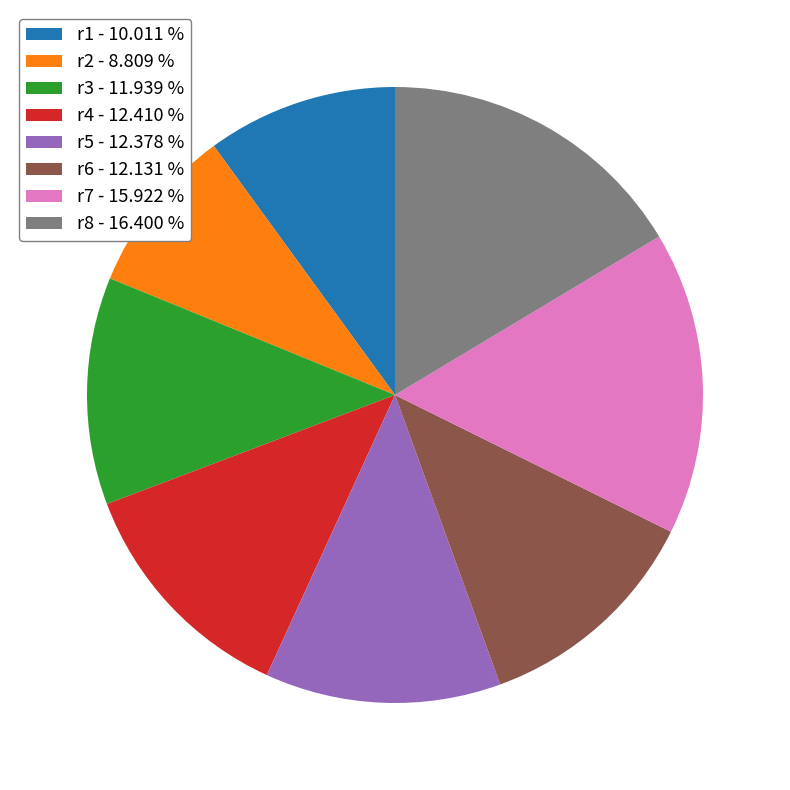

Count the number of slices in the pie.

8